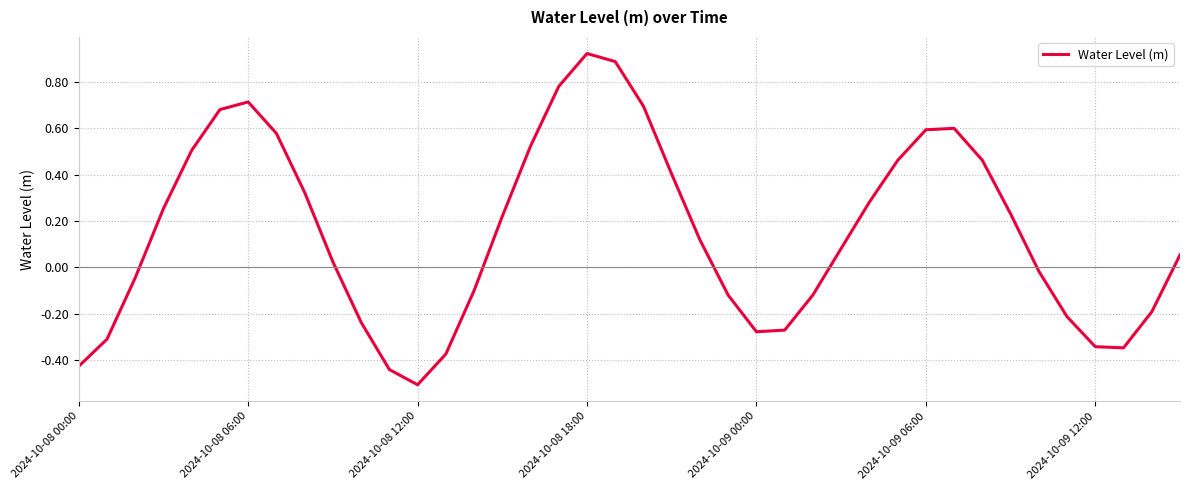

How many distinct data groups are displayed?

1